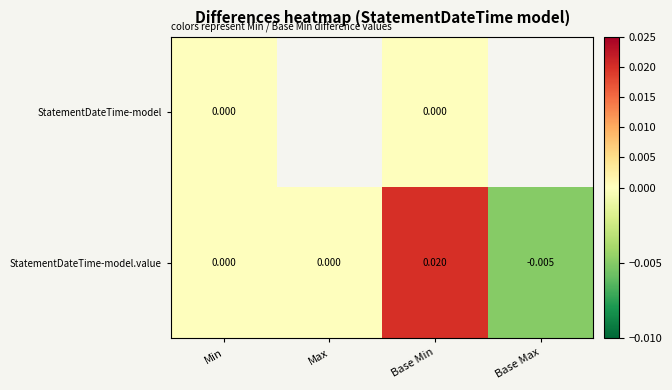

Which category has the lowest value in the StatementDateTime-model.value series?

Base Max